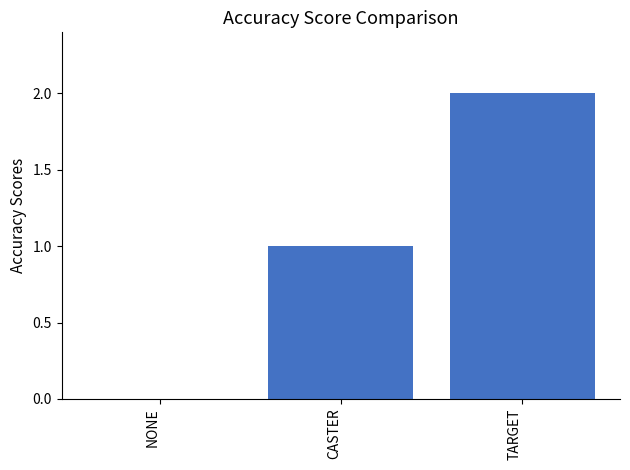

Is it true that the value at TARGET is 2?

True